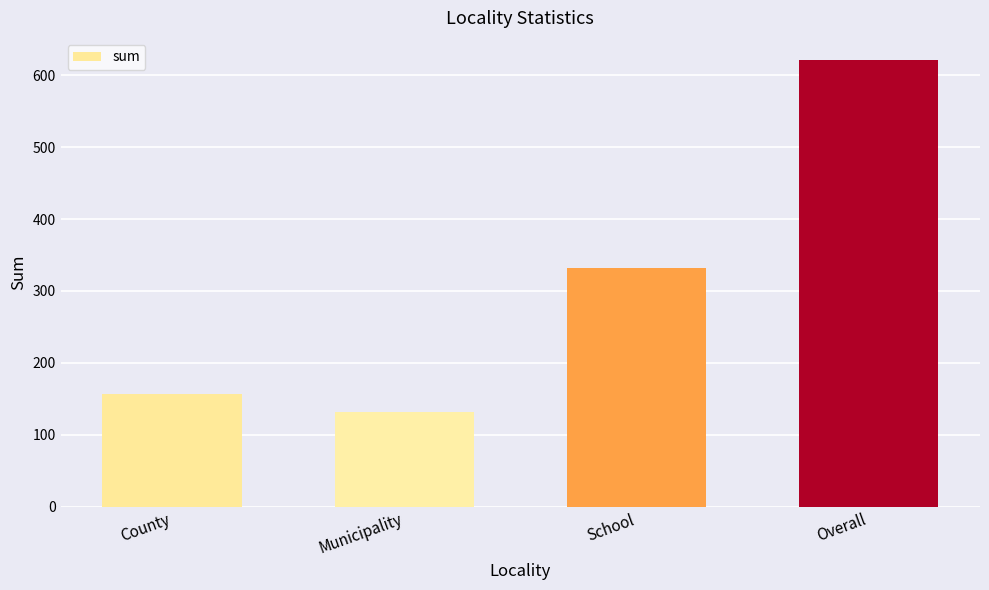

What is the average value?

310.5